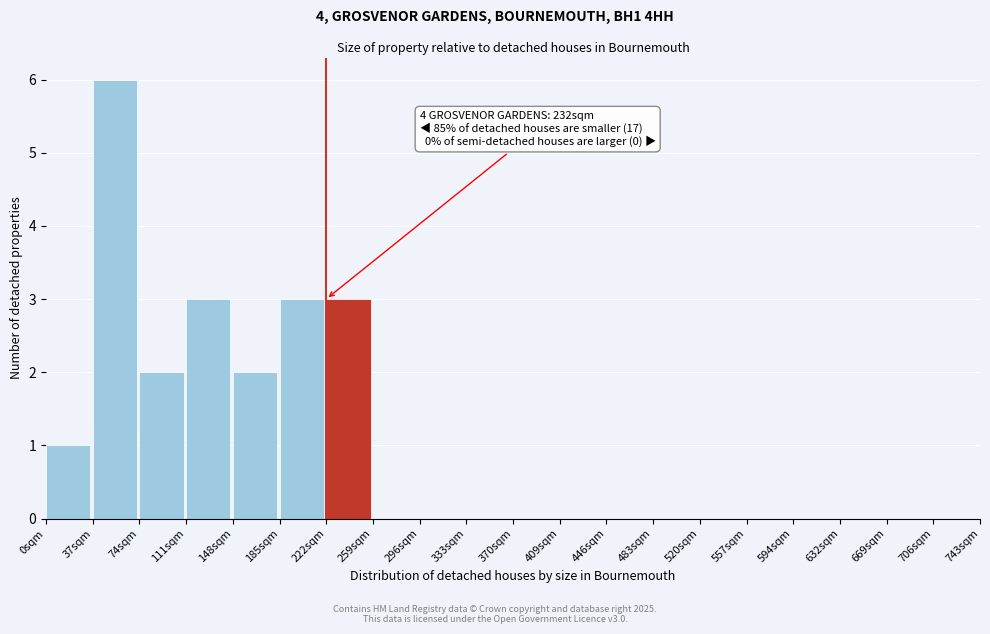

Which range on the x-axis has the tallest bar?

37 to 74